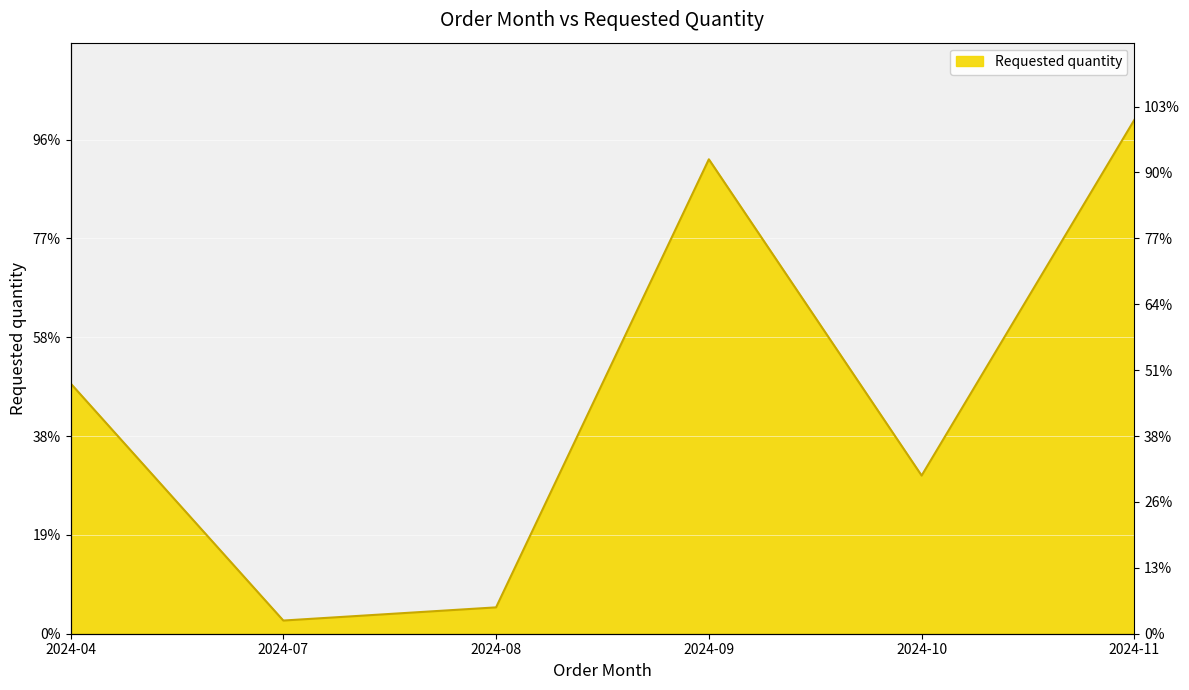

At which category does the chart reach its minimum across all series?

2024-07